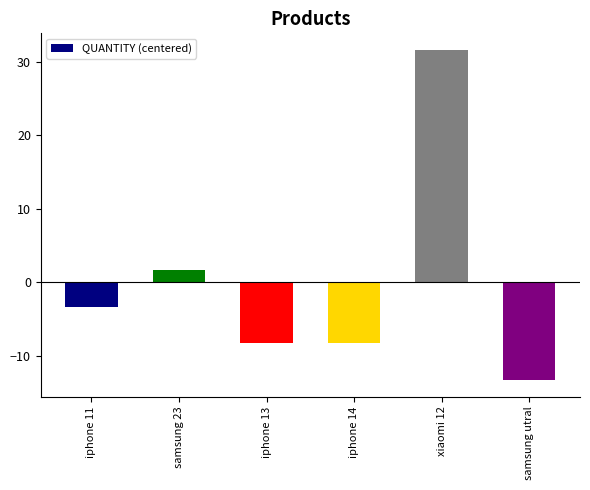

Where is the data nearest to the value 9?

samsung 23